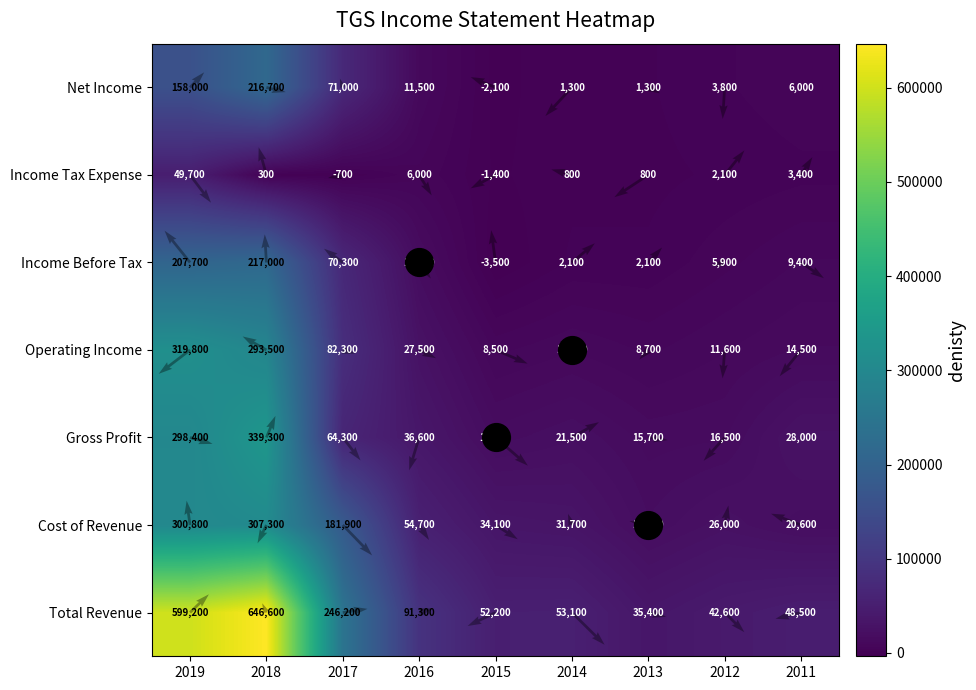

Where does the Net Income series first go above 6000?

2019